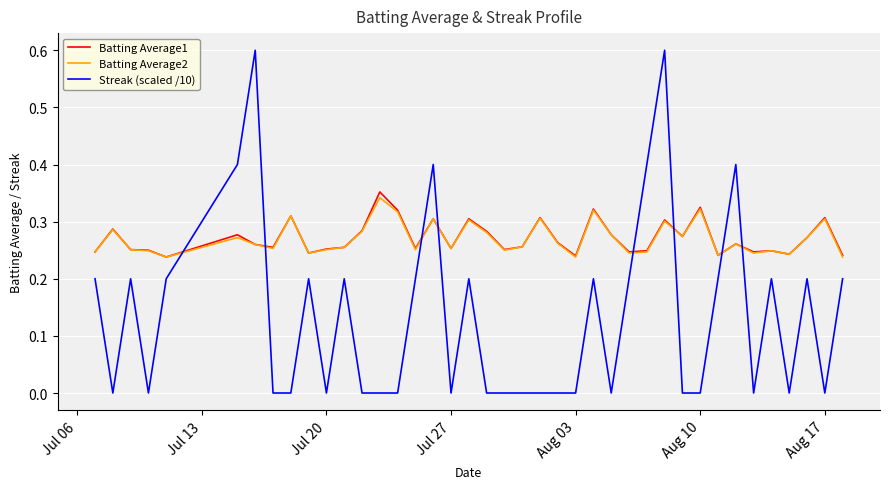

After their last crossing, which series has the higher values: Batting Average2 or Streak (scaled /10)?

Batting Average2